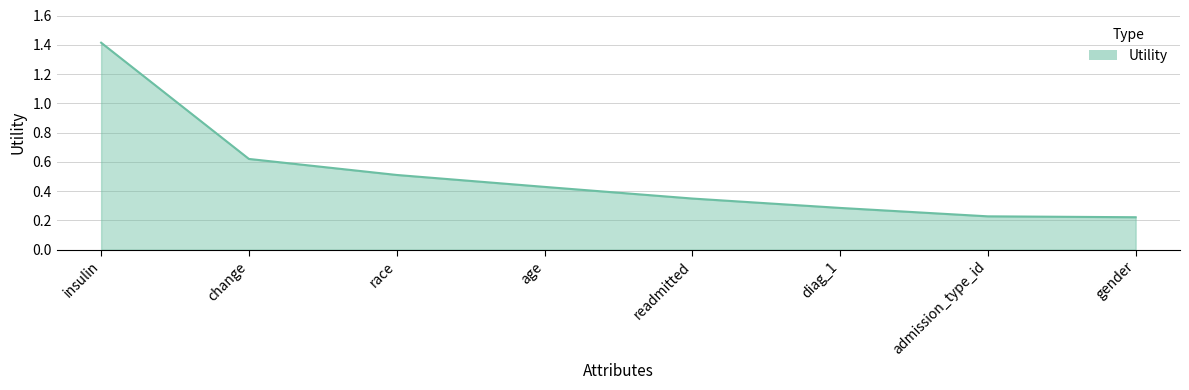

Read the value at insulin.

1.4